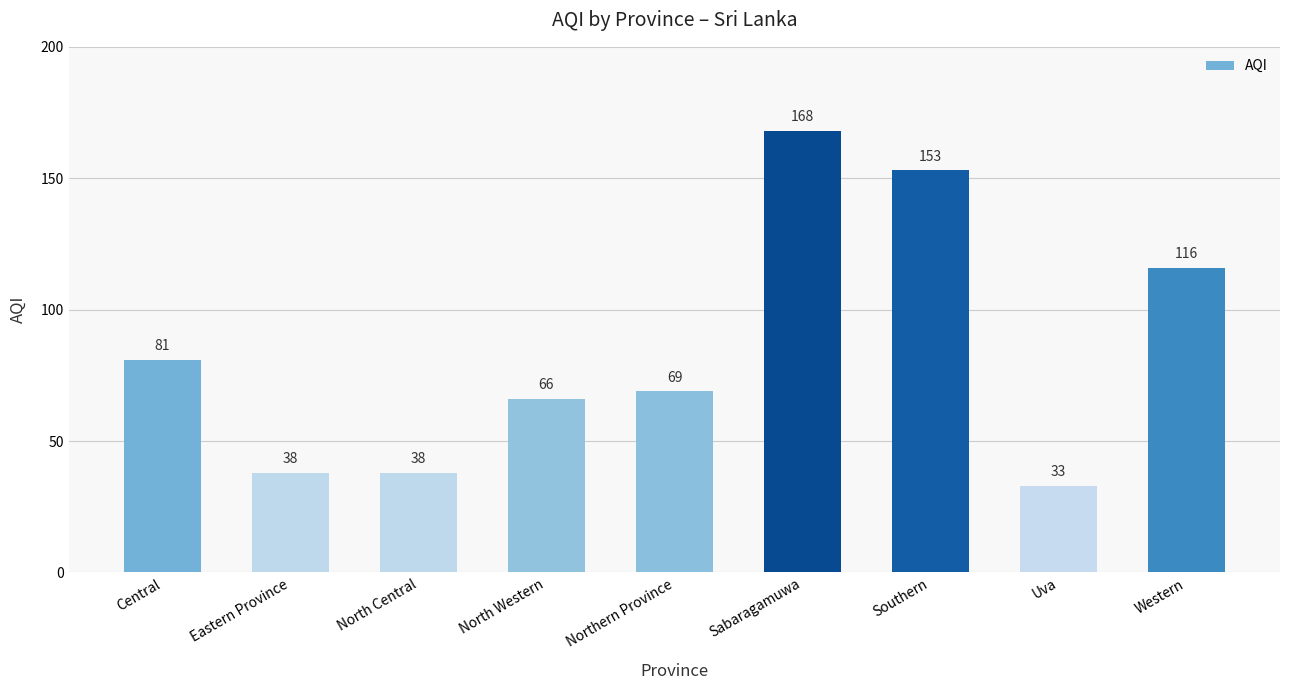

True or false: the data shows 66 at North Western.

True